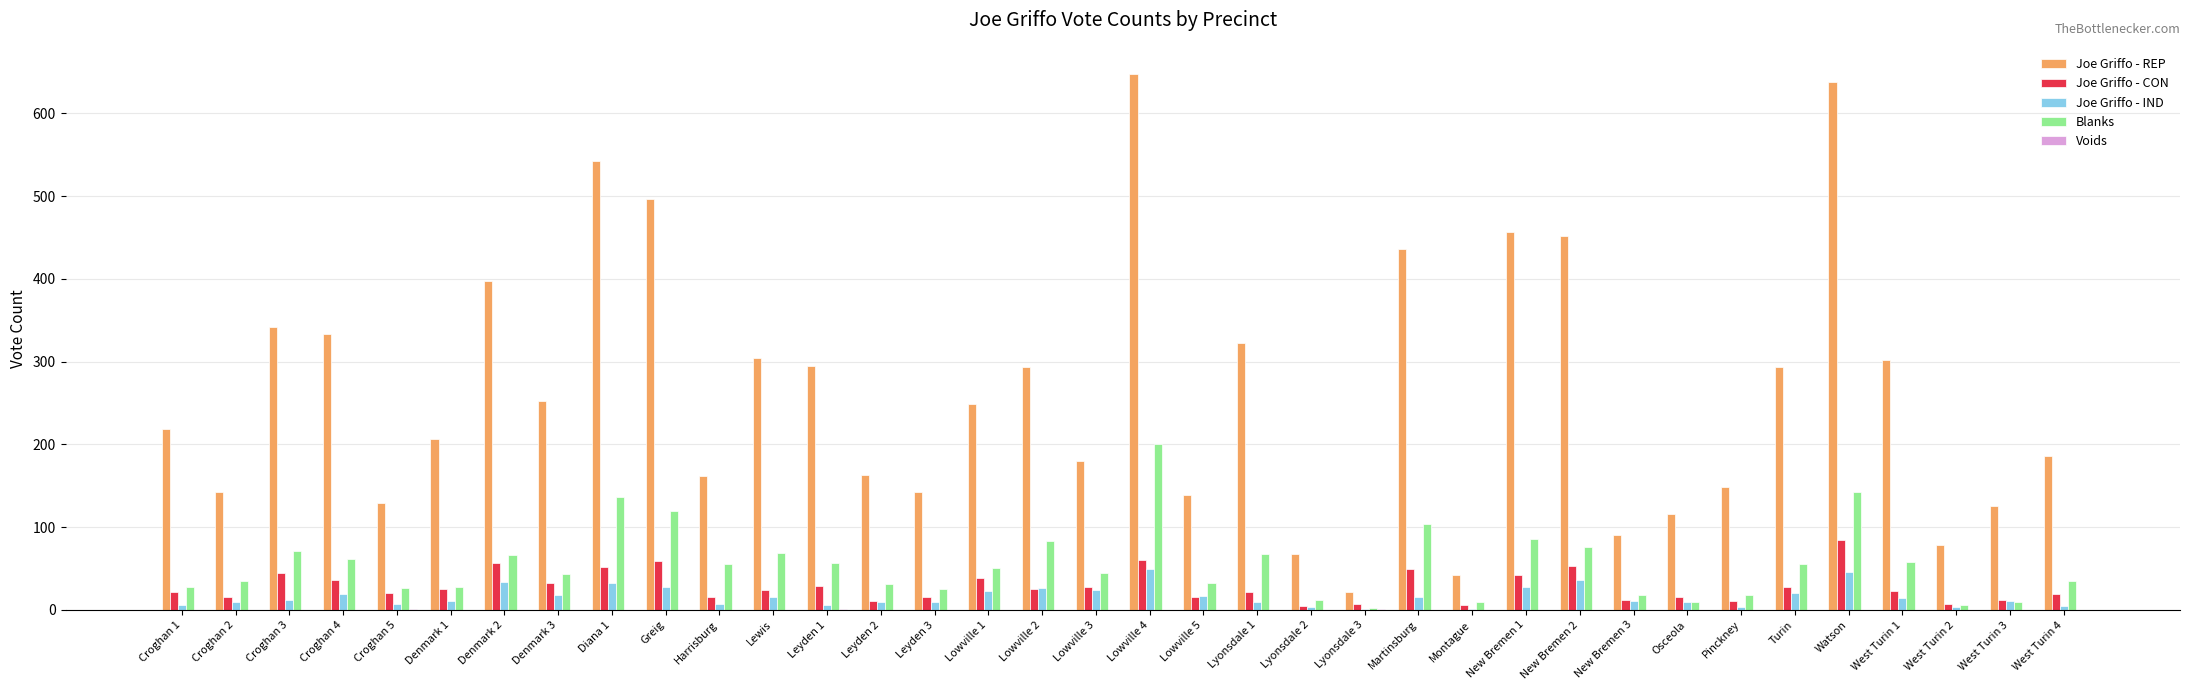

What is the greatest value displayed?

648